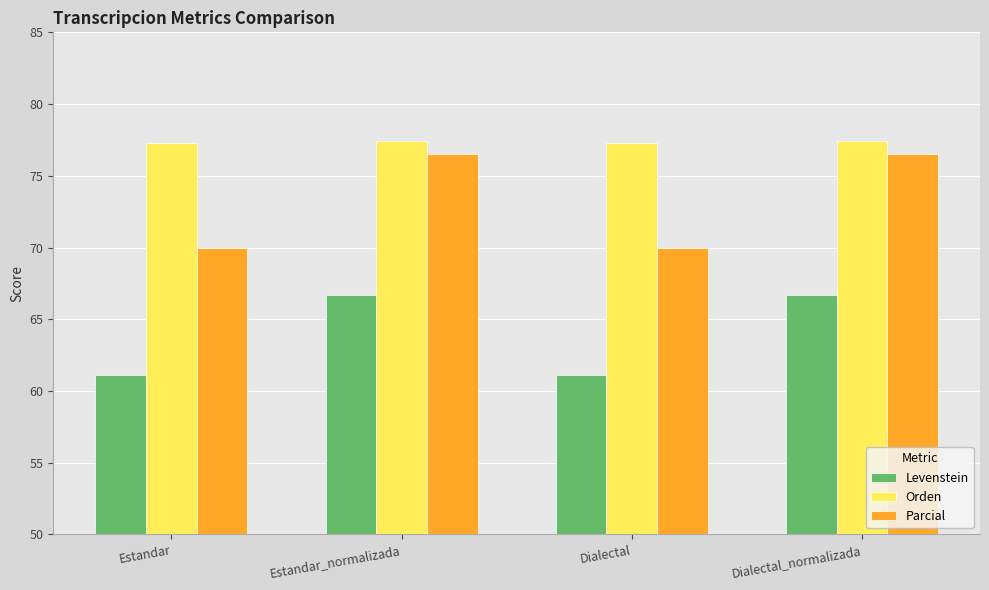

Which series has the largest range (max minus min)?

Parcial